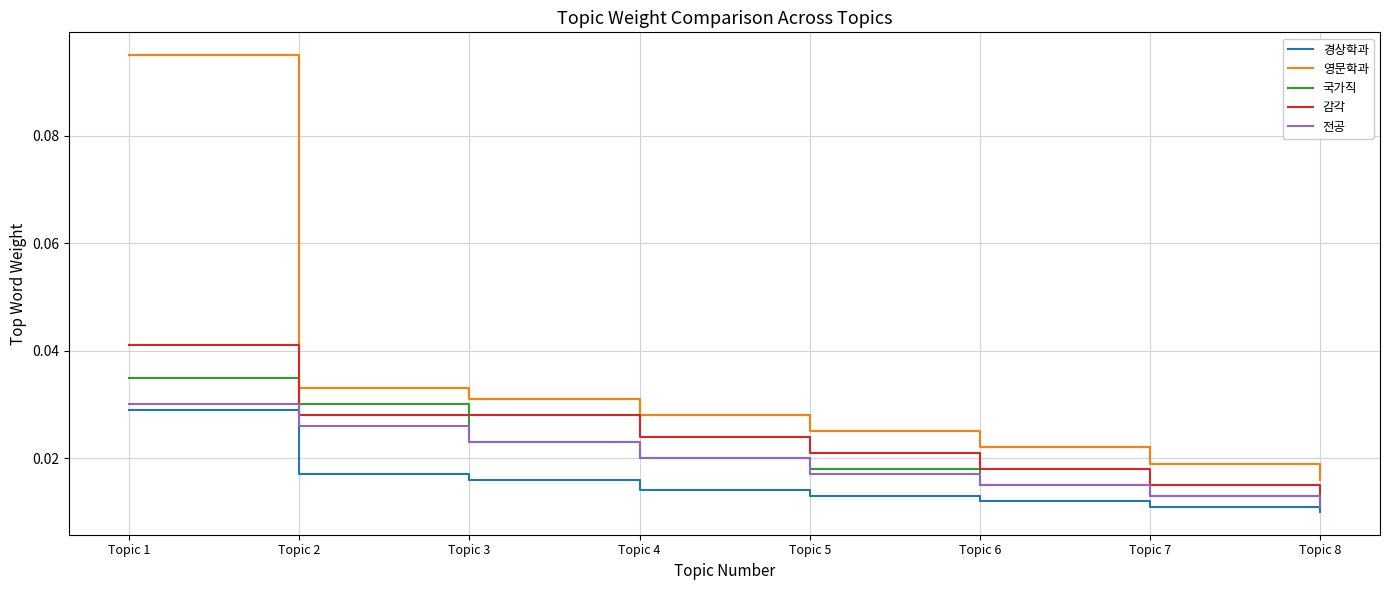

Which series has the largest range (max minus min)?

영문학과